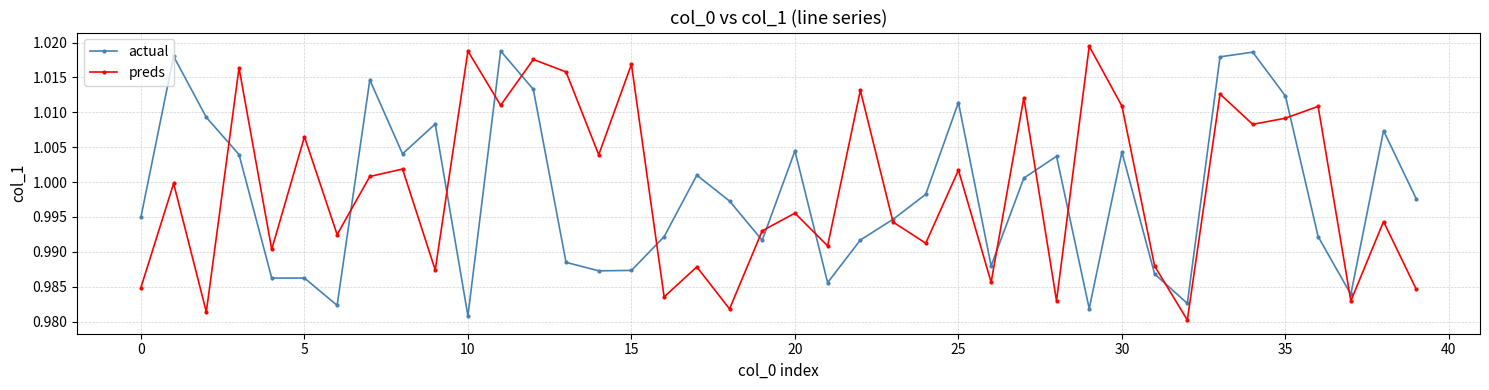

In preds, how many points are higher than both neighbors (excluding endpoints)?

16